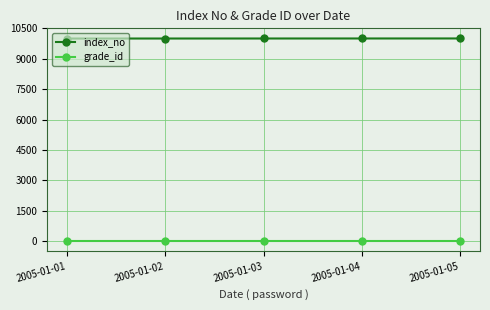

The value of index_no at 2005-01-02 is 14647. True or false?

False